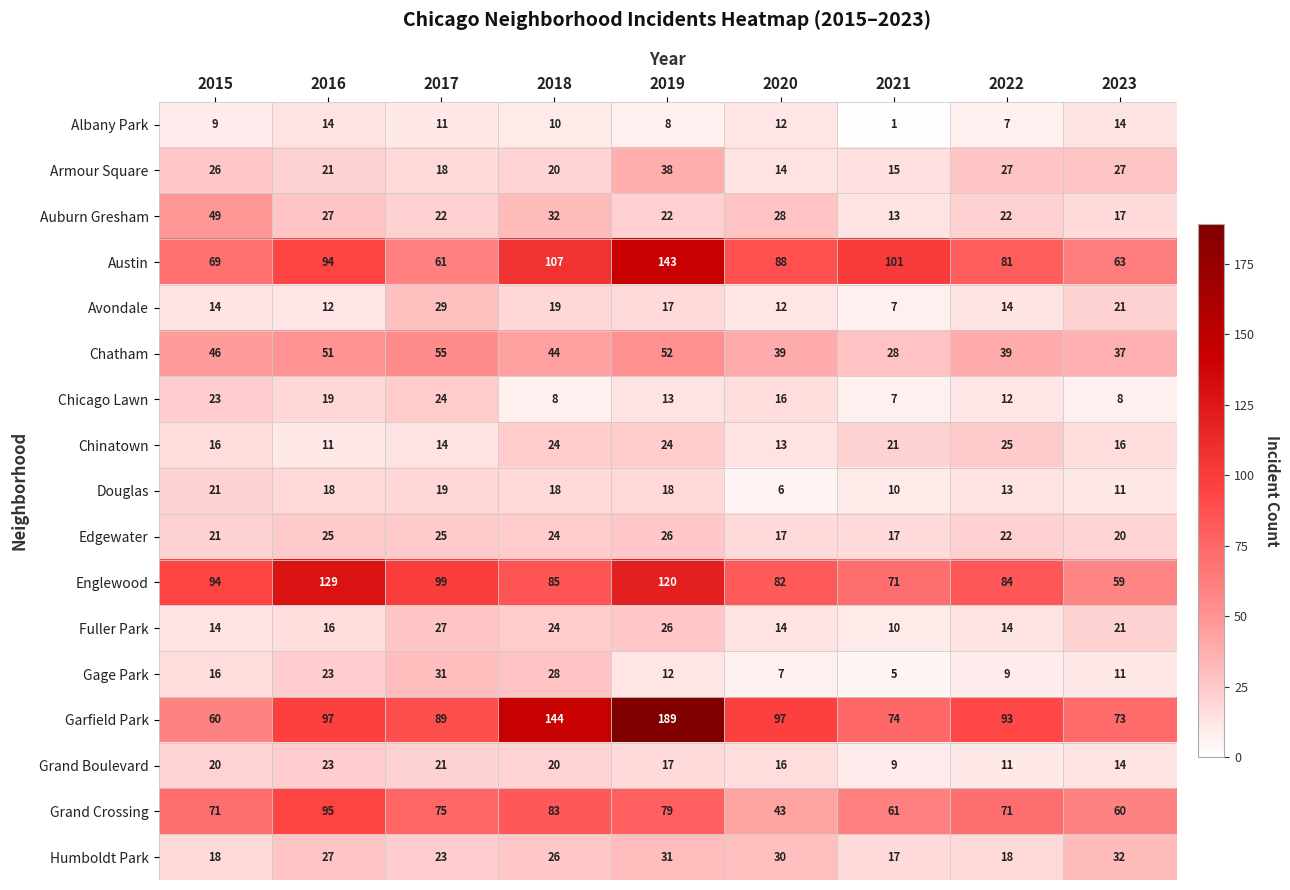

Count the number of categories in the chart.

9